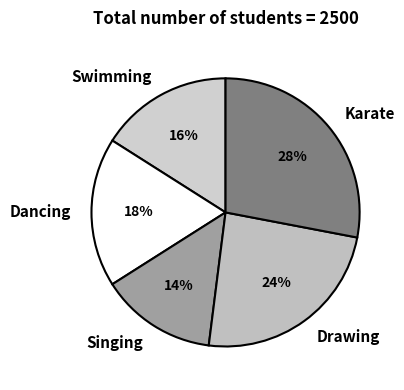

How many slices are in this pie chart?

5